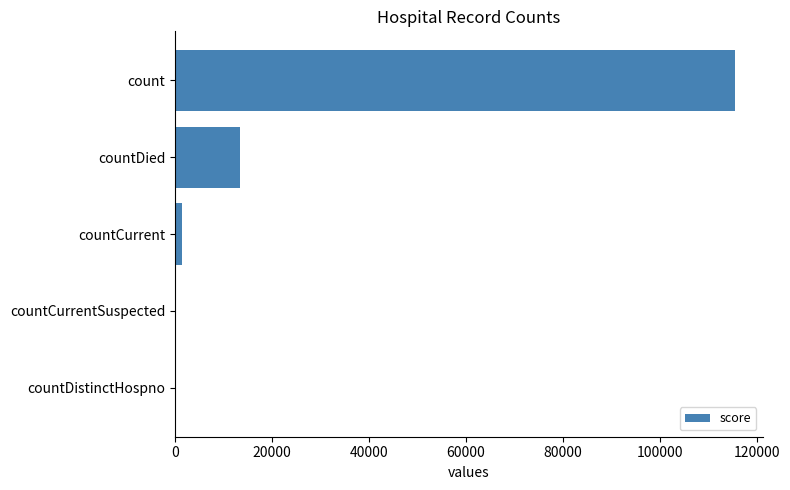

What is the greatest value displayed?

115379